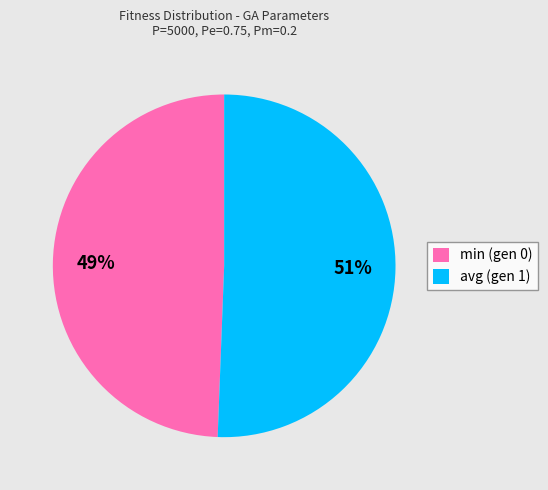

To the nearest percent, what is the combined percentage of min (gen 0) and avg (gen 1)?

100%